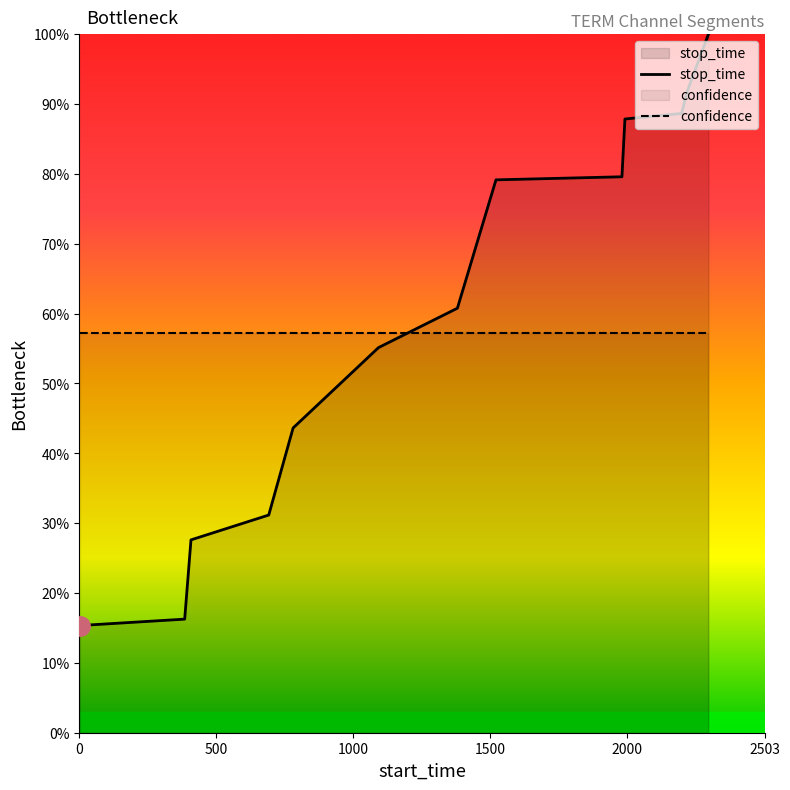

What is the minimum value shown in the chart?

15.3